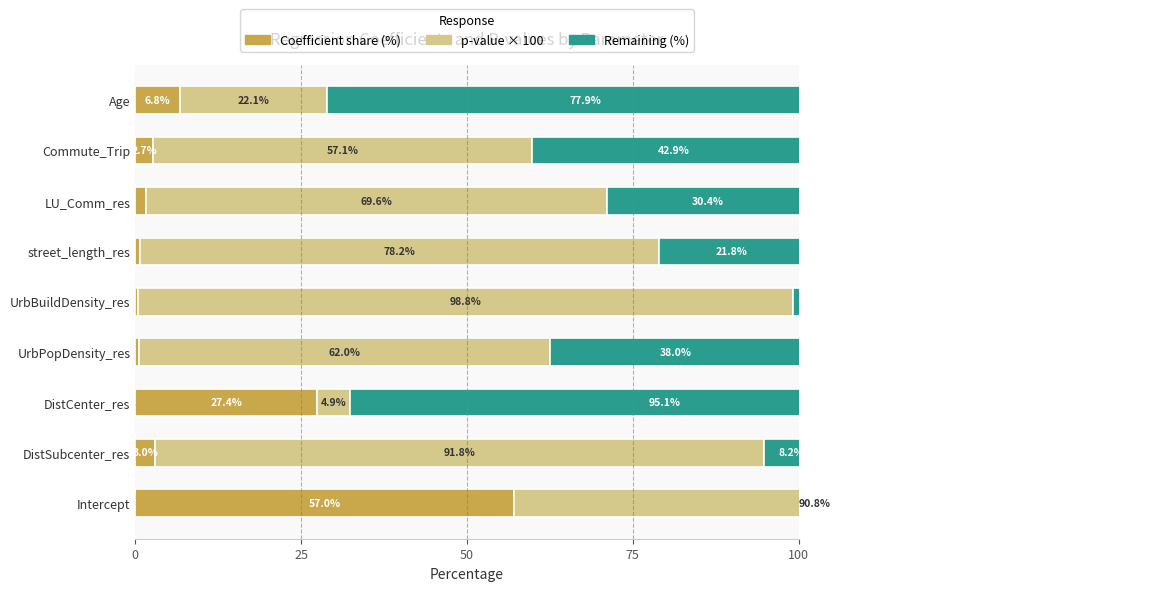

What is the total value across all series at LU_Comm_res?

101.6